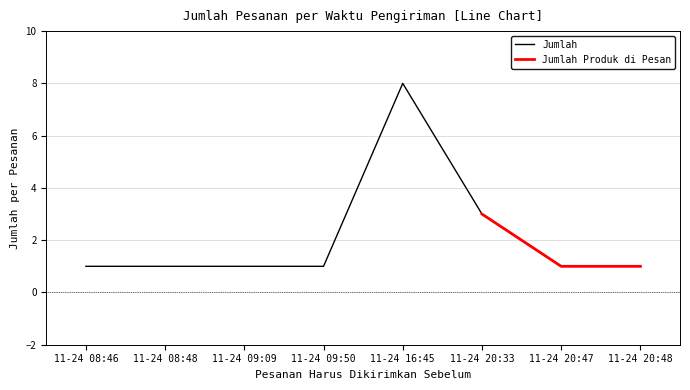

At which label is Jumlah closest to 4?

11-24 20:33